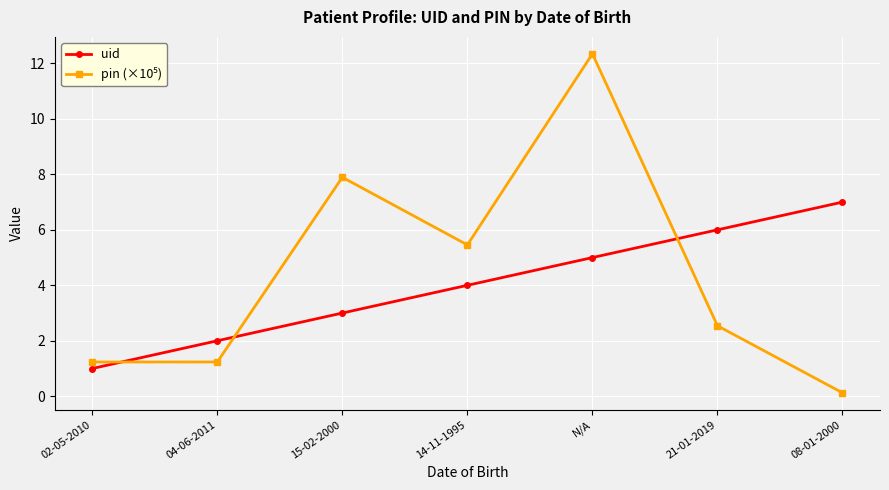

What is the label of the 7th point from the left?

08-01-2000